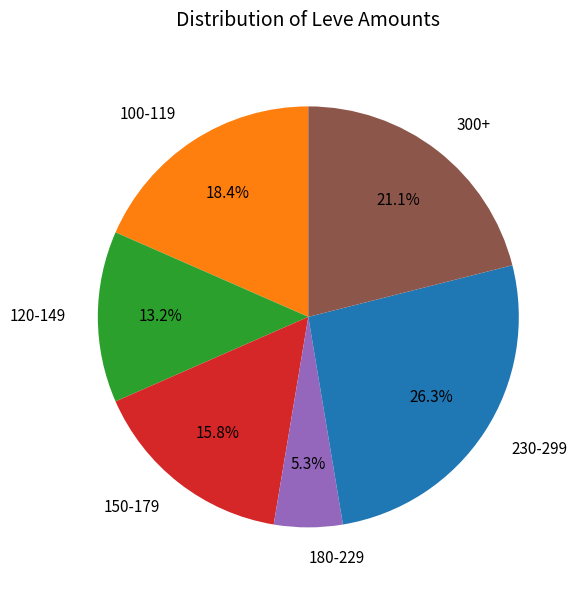

What is the ratio of the value at 120-149 to the value at 230-299?

0.5